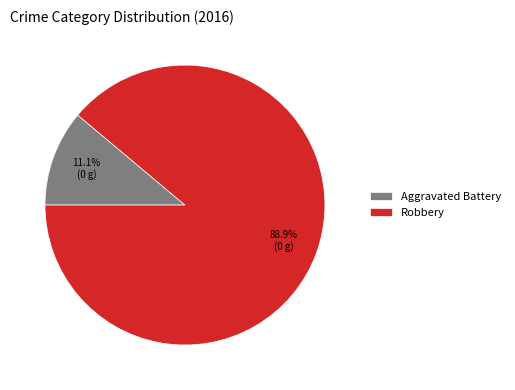

Does any single category account for the majority?

Yes